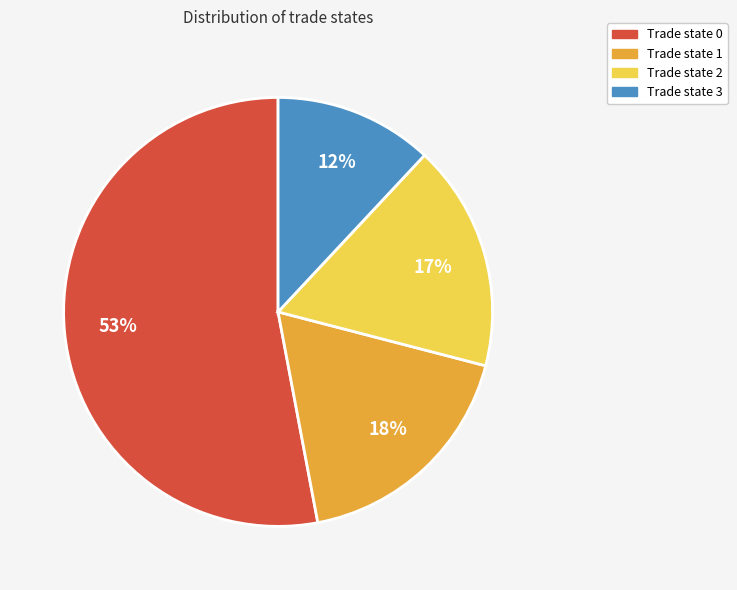

Rank the categories by value from lowest to highest.

Trade state 3, Trade state 2, Trade state 1, Trade state 0